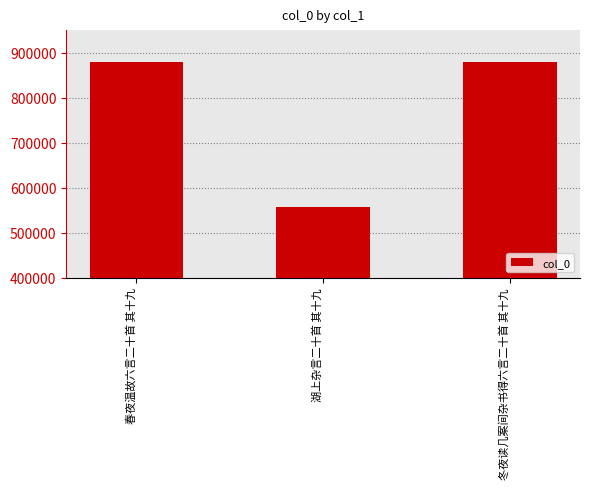

Is it true that the value at 湖上杂言二十首 其十九 is 557061?

True